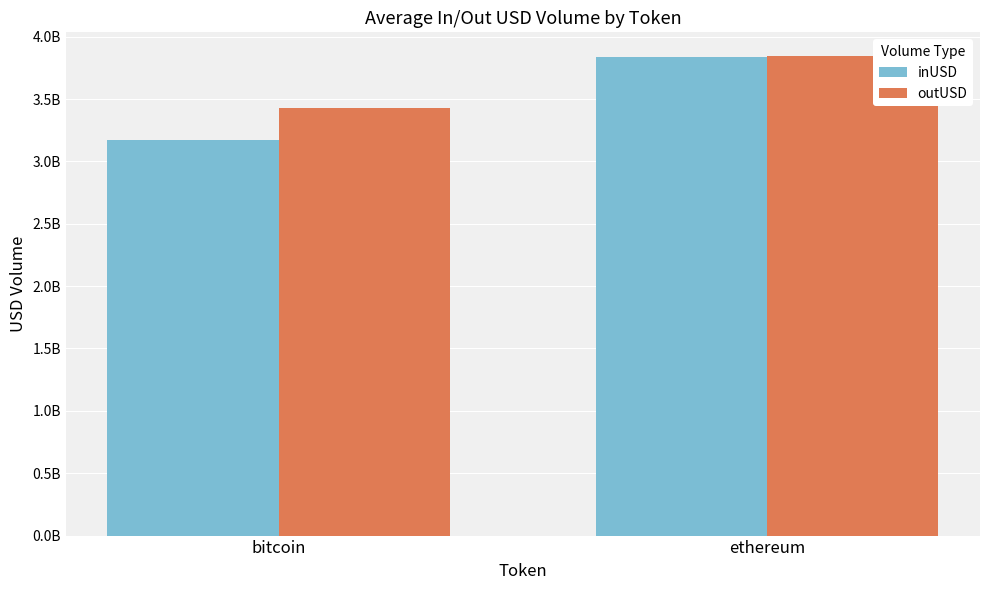

Does the chart contain any negative values?

No